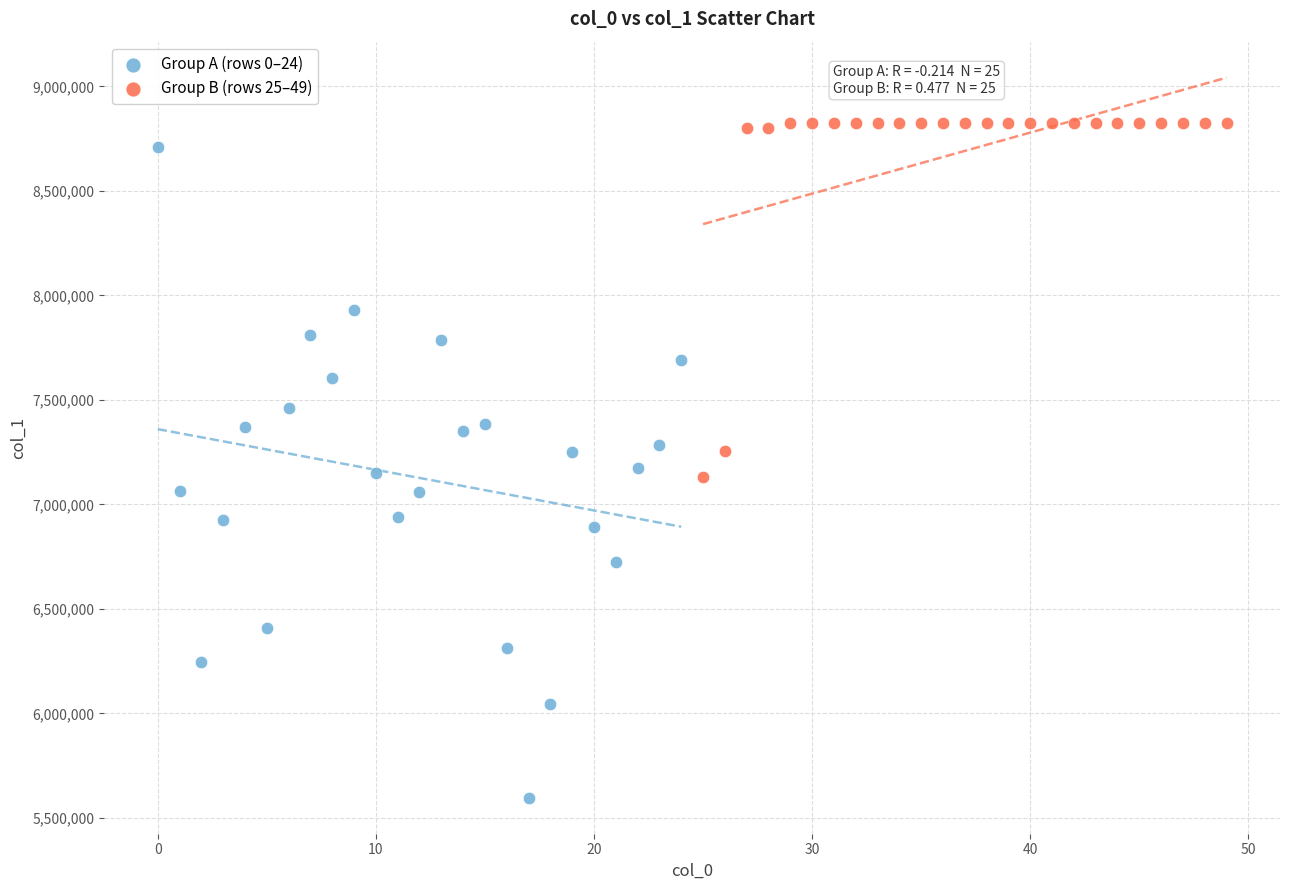

Which series reaches the minimum Y coordinate?

Group A (rows 0–24)